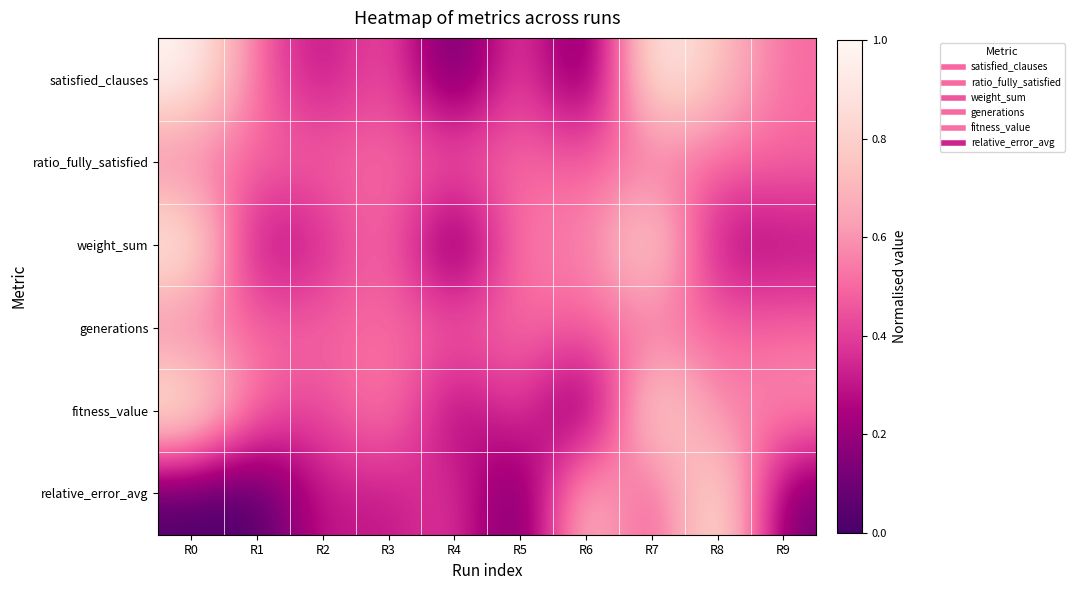

At R3, list the series in order from smallest to largest.

relative_error_avg, satisfied_clauses, ratio_fully_satisfied, generations, weight_sum, fitness_value